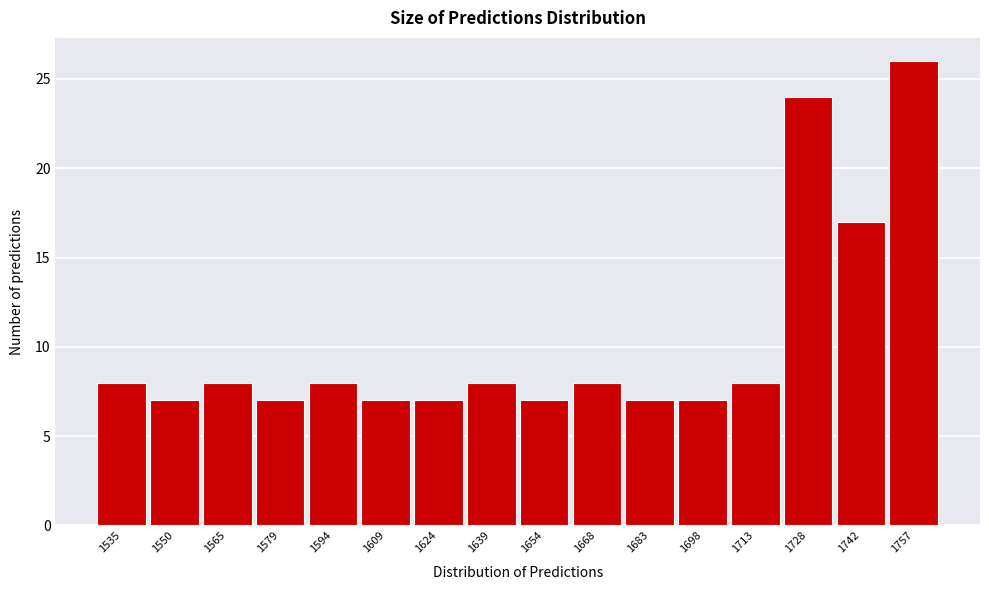

Reading left to right, list all the values displayed in this chart.

8	7	8	7	8	7	7	8	7	8	7	7	8	24	17	26